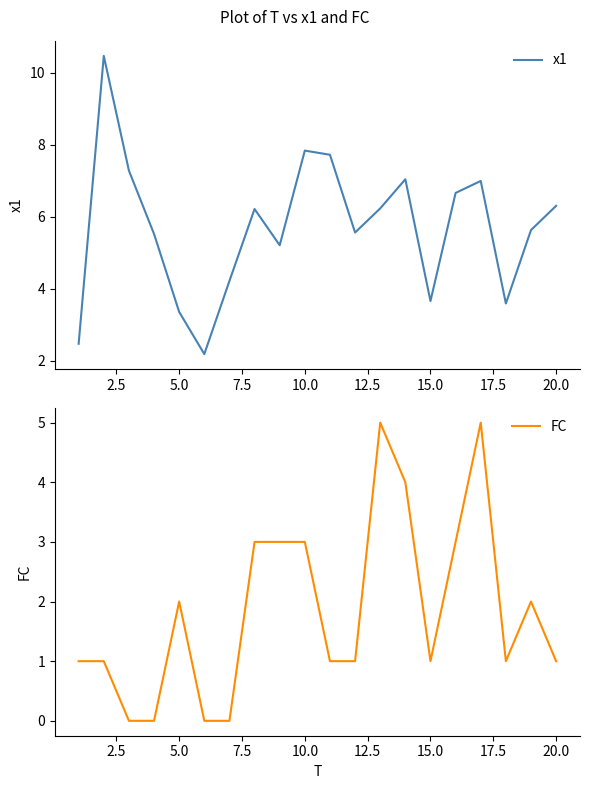

What is the highest value of the FC series?

5